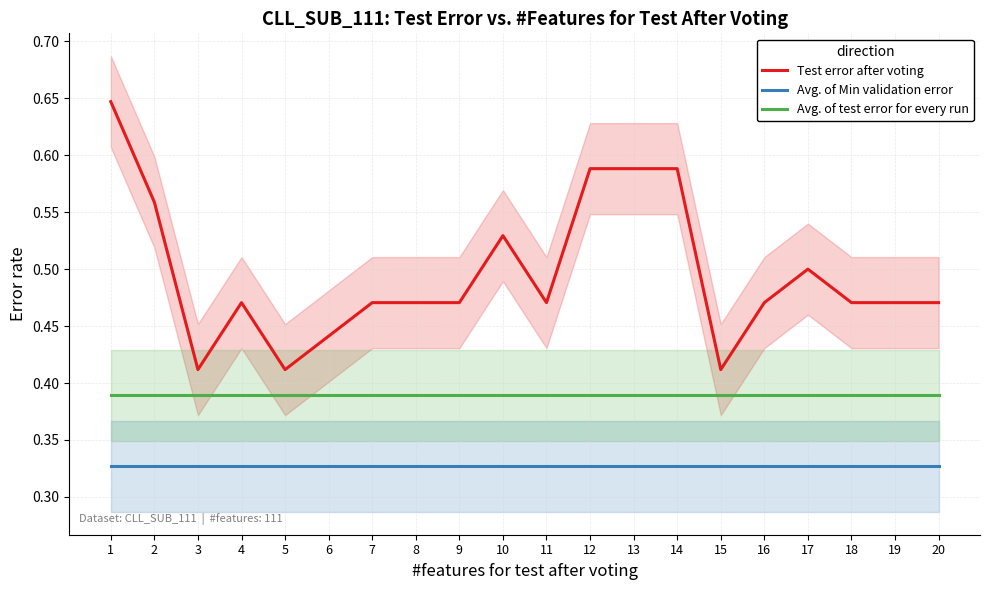

True or false: Avg. of Min validation error and Avg. of test error for every run intersect in this chart.

False